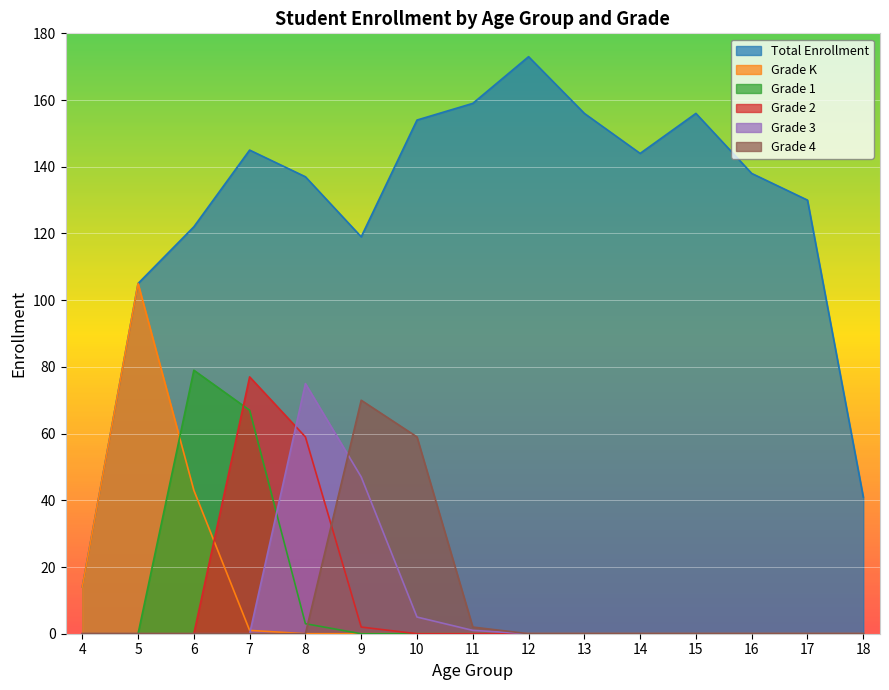

What is the maximum value shown in the chart?

173